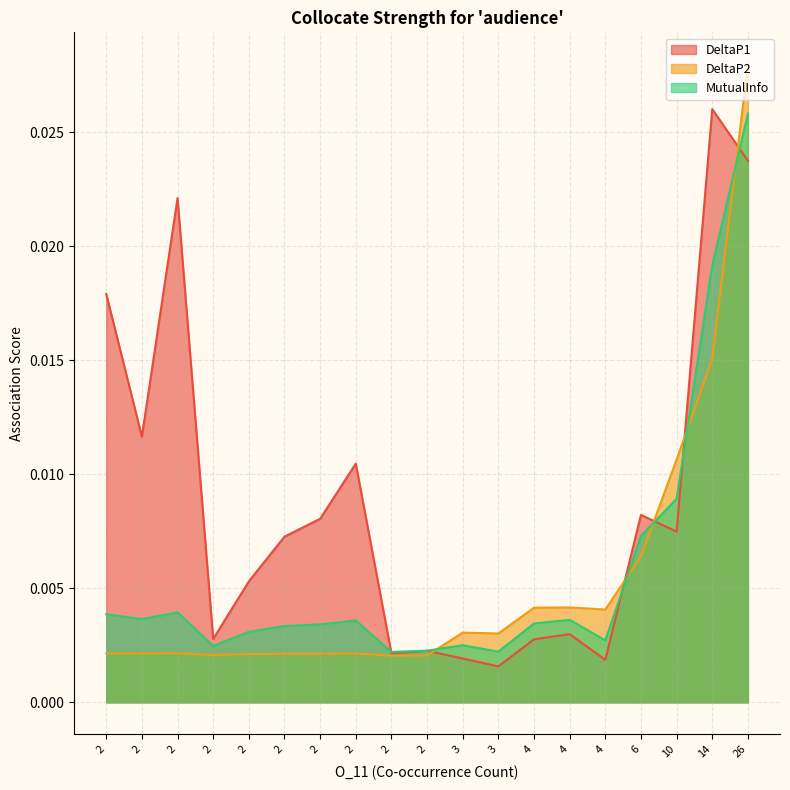

What are all the series names shown in the legend?

DeltaP1, DeltaP2, MutualInfo